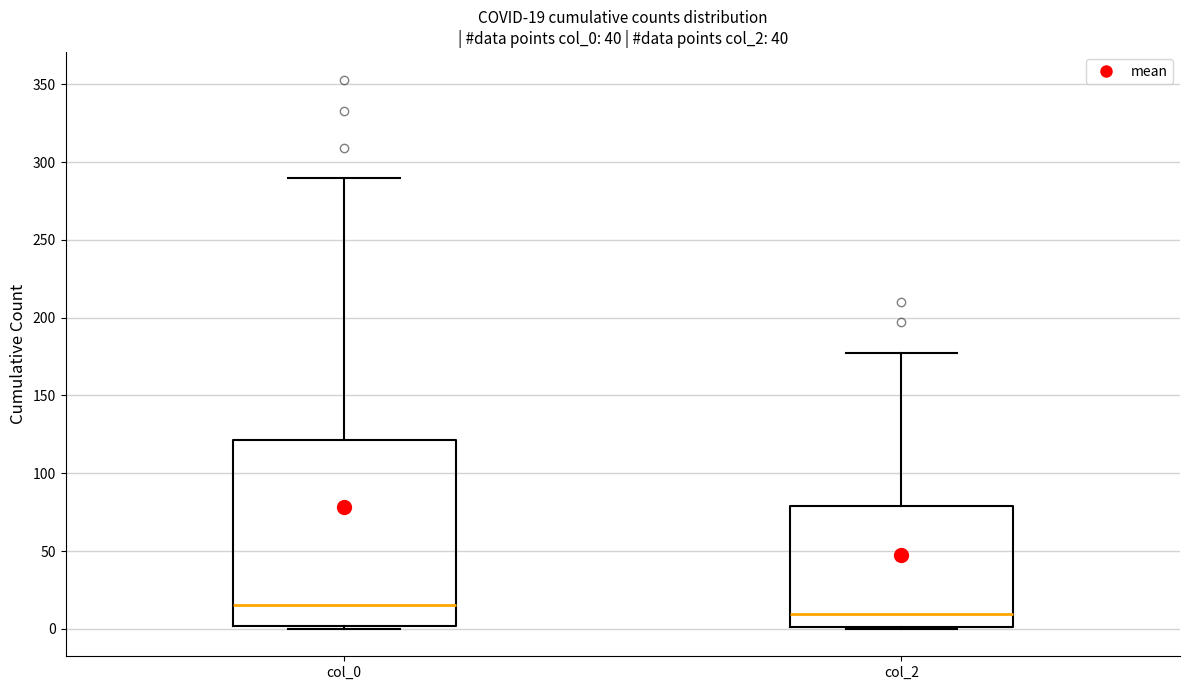

Comparing the boxes themselves (not the whiskers), which one is the tallest?

col_0